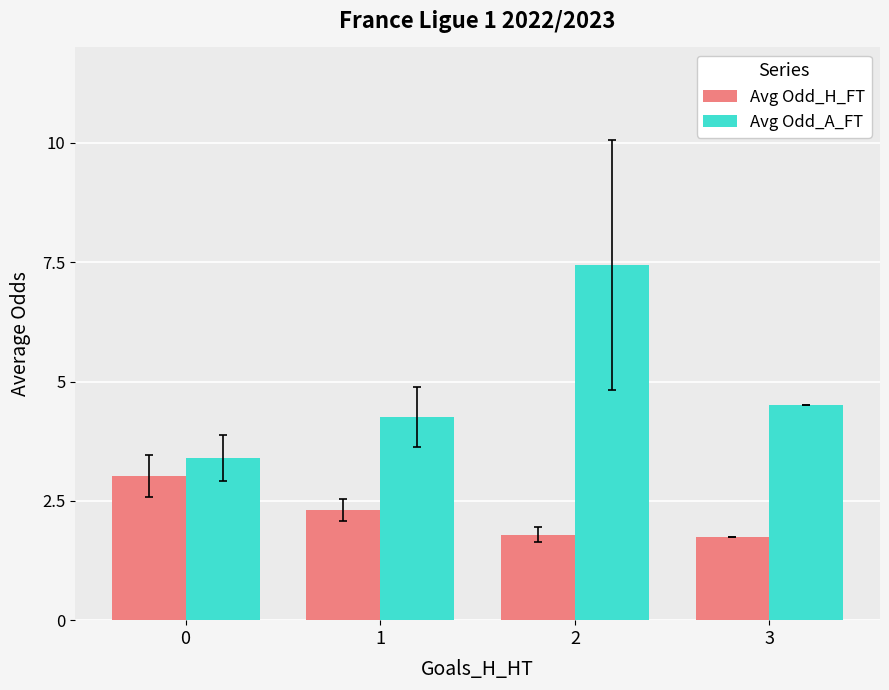

What is the difference between the second highest and minimum values in the Avg Odd_H_FT series?

0.6